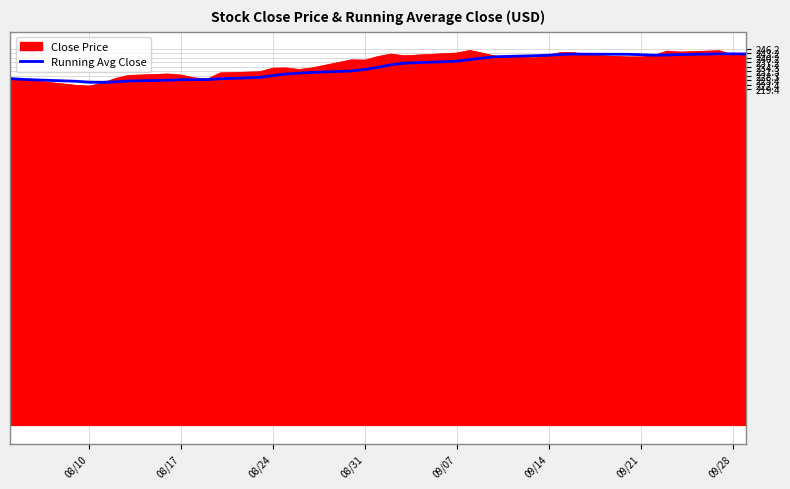

What is the minimum value for Running Avg Close?

224.0